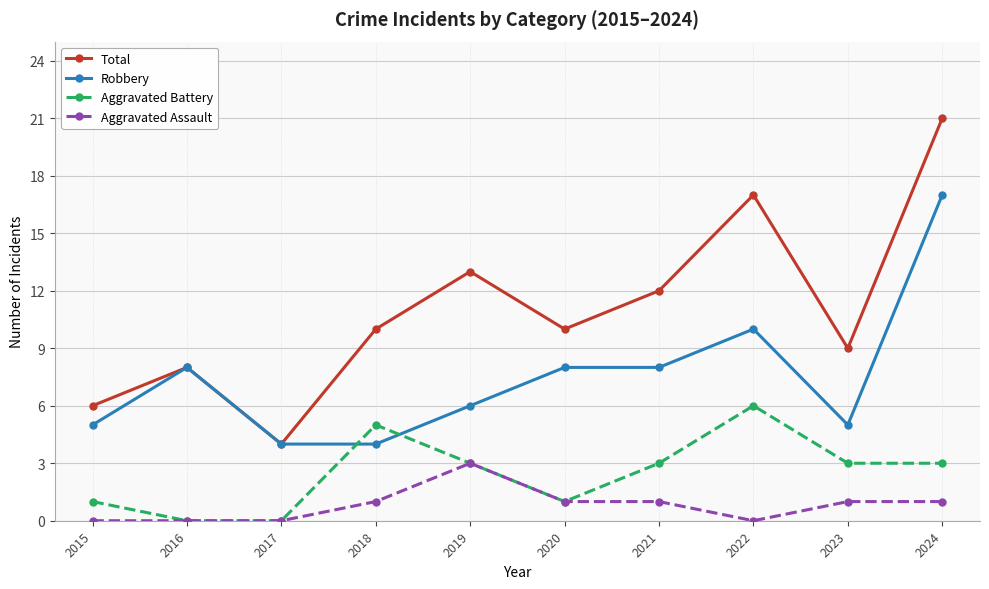

What is the sum of the Aggravated Battery values at 2024 and 2023?

6